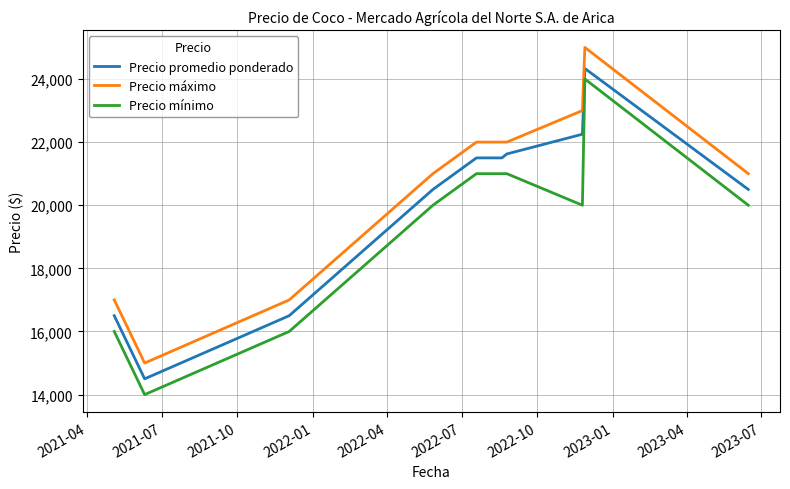

List the series in order of their overall mean, lowest first.

Precio mínimo, Precio promedio ponderado, Precio máximo